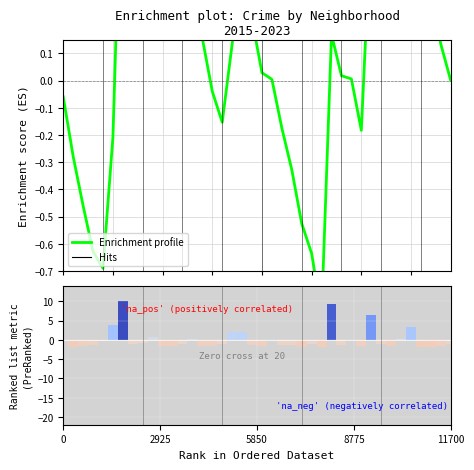

What is the difference between the maximum and minimum values in the Enrichment profile series?

1.9